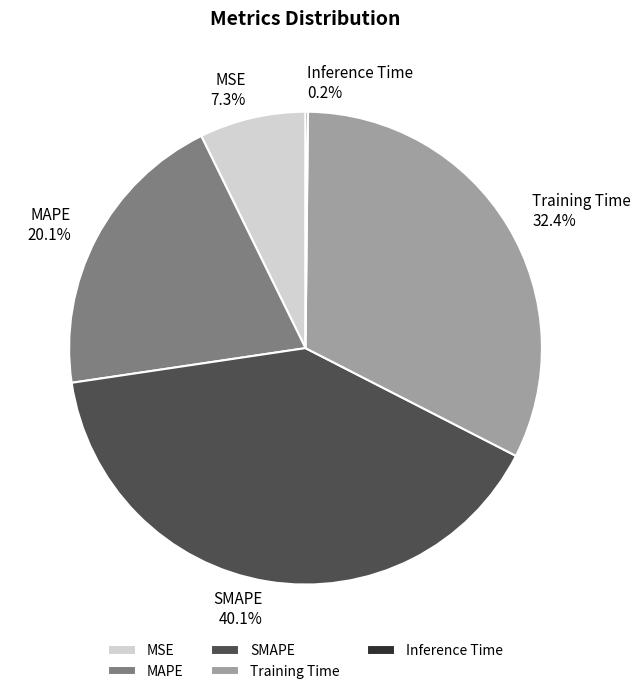

Which has a higher value, Training Time or MSE?

Training Time